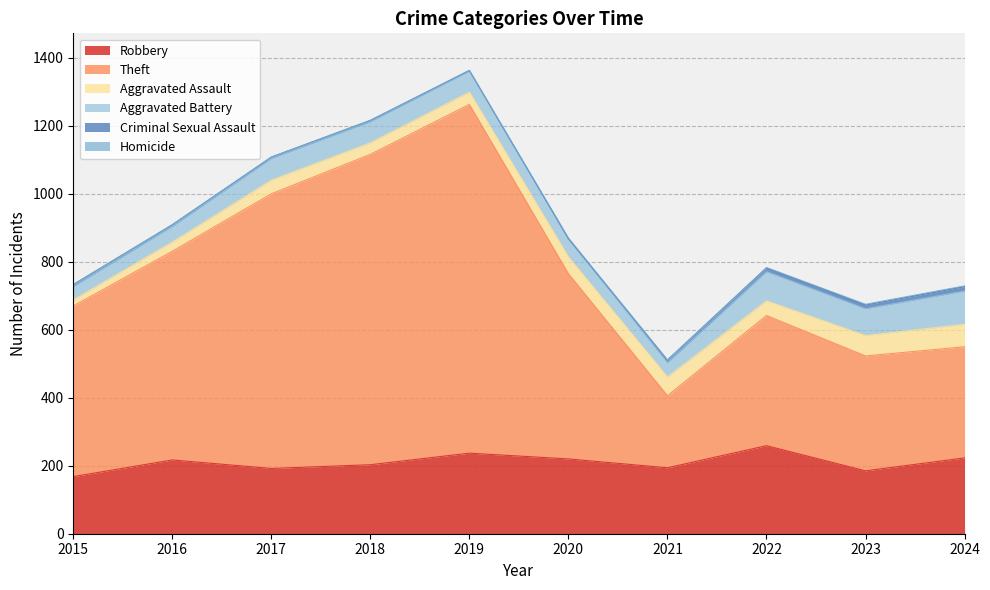

How many interior local peaks does the Homicide series have?

1